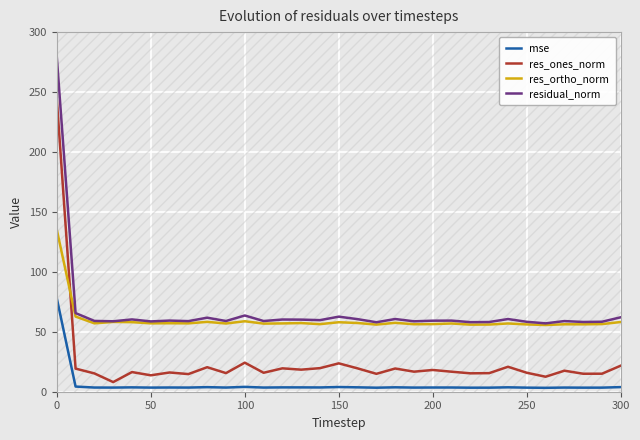

Does the chart display data point markers on the line(s)?

No